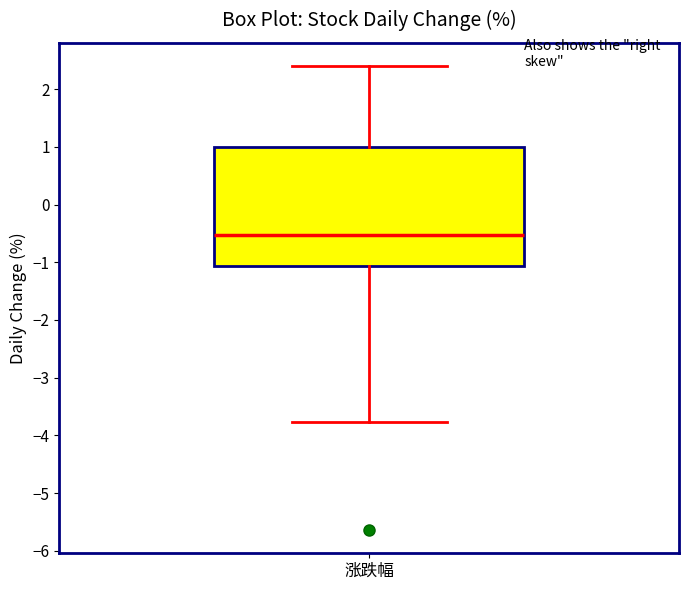

Read this box plot against the y-axis: the position of the median line, the range covered by the box, and the ends of both whiskers. The values are not printed on the chart, so give them approximately, as read against the axis.

median -0.5, box -1.1 to 1.0, whiskers -3.8 to 2.4